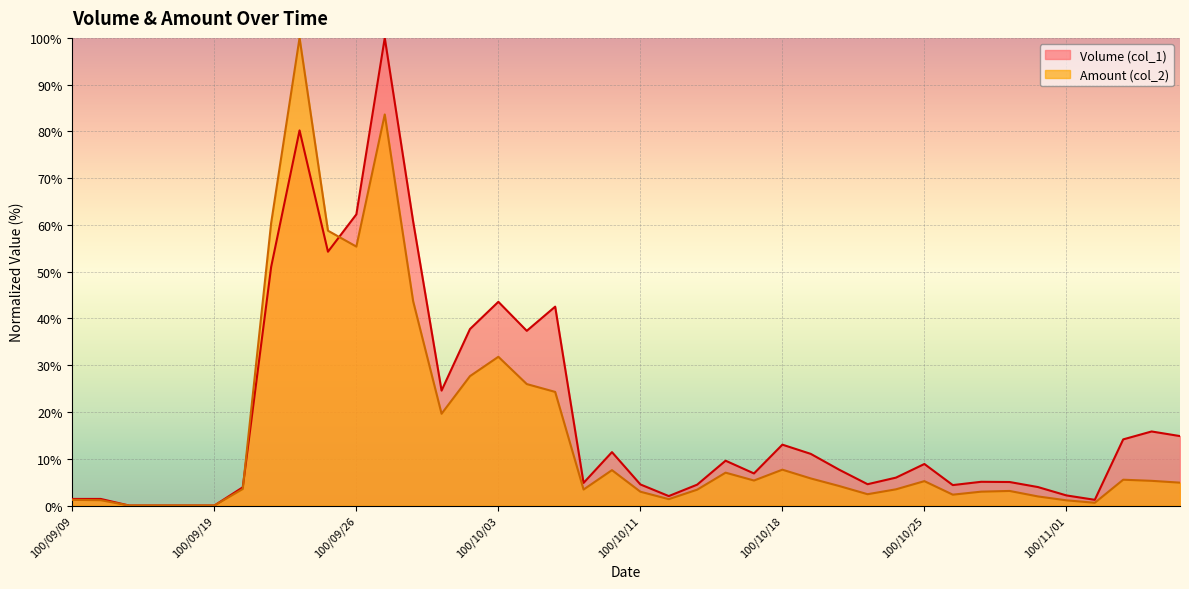

What is the average value of the Amount (col_2) series?

15.6